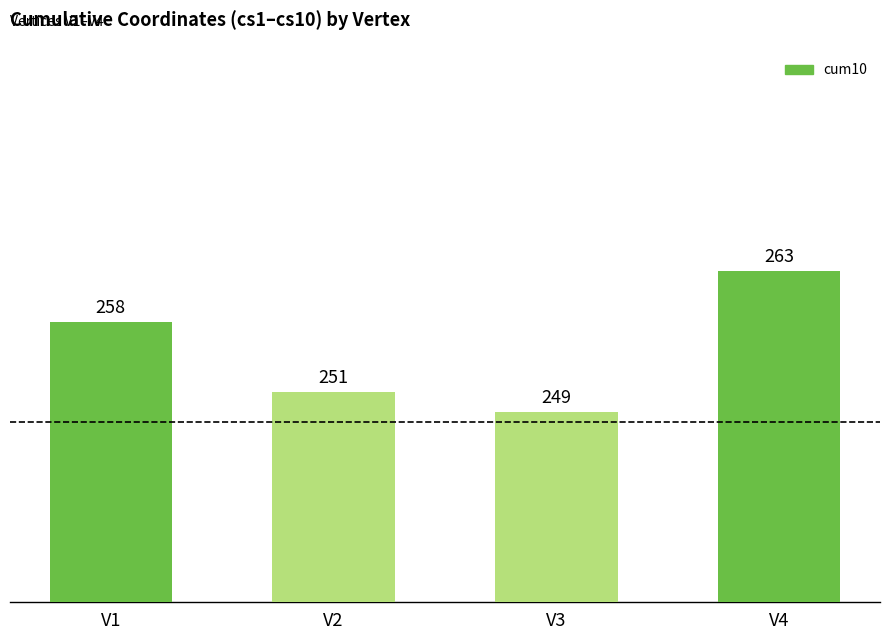

Does the chart contain stacked bars?

No